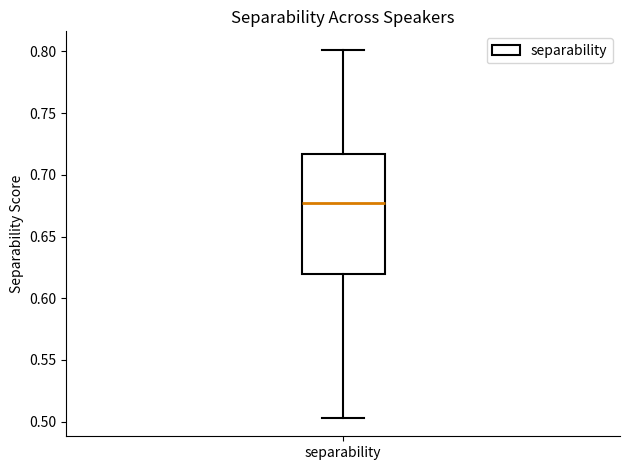

Transcribe this box plot: give where the median line is, the range the box spans, and where the two whiskers end, as read against the y-axis. The values are not printed on the chart, so give them approximately, as read against the axis.

median 0.675, box 0.620 to 0.715, whiskers 0.505 to 0.800